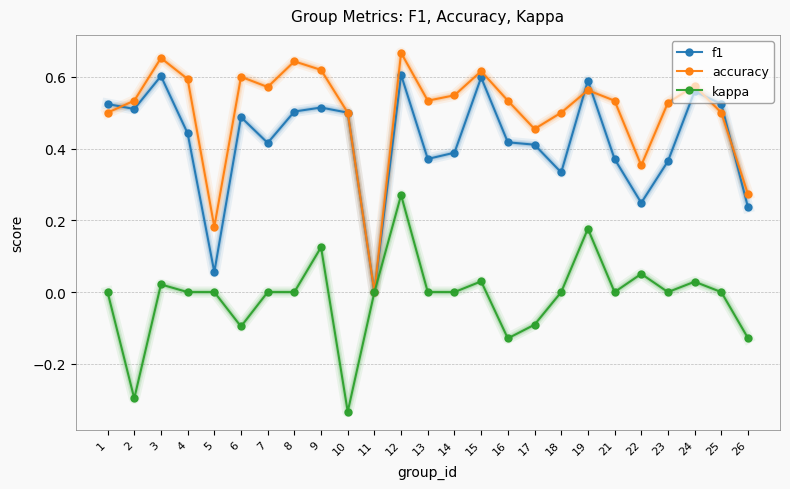

How many categories are shown in the chart?

25